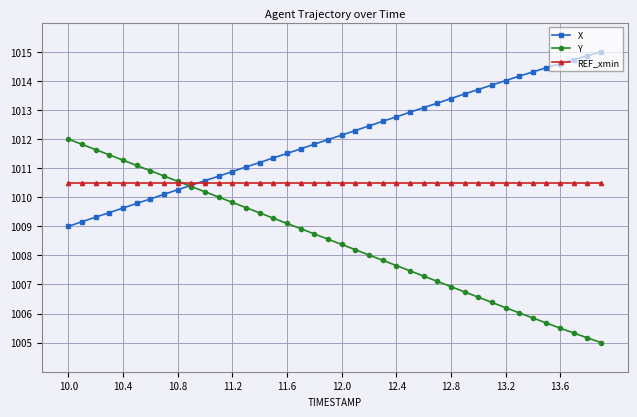

What is the maximum value for X?

1015.0